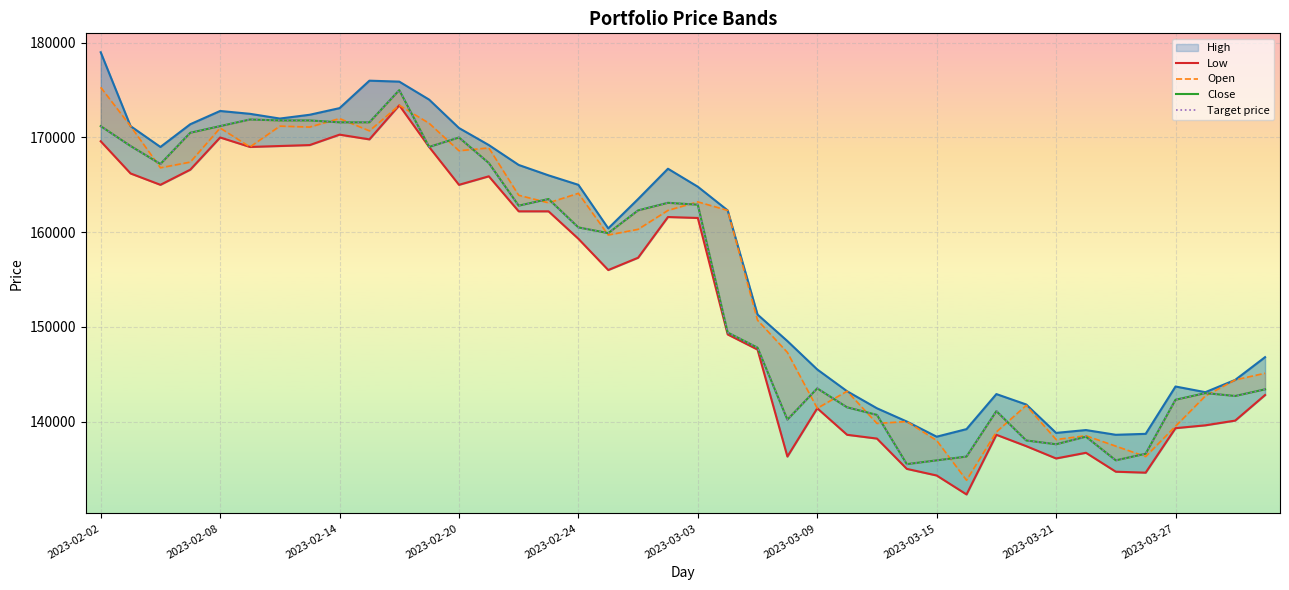

What are all the series names shown in the legend?

High, Low, Open, Close, Target price